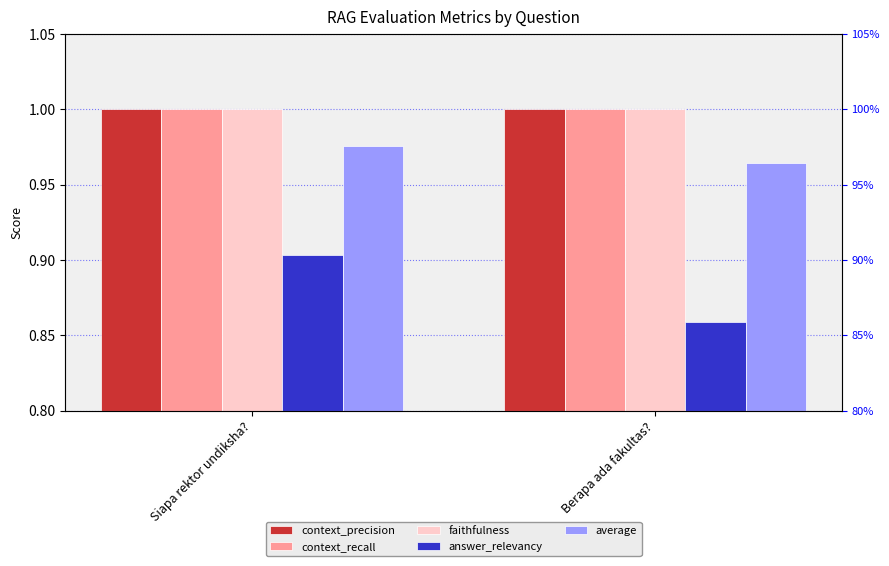

What are all the series names shown in the legend?

context_precision, context_recall, faithfulness, answer_relevancy, average